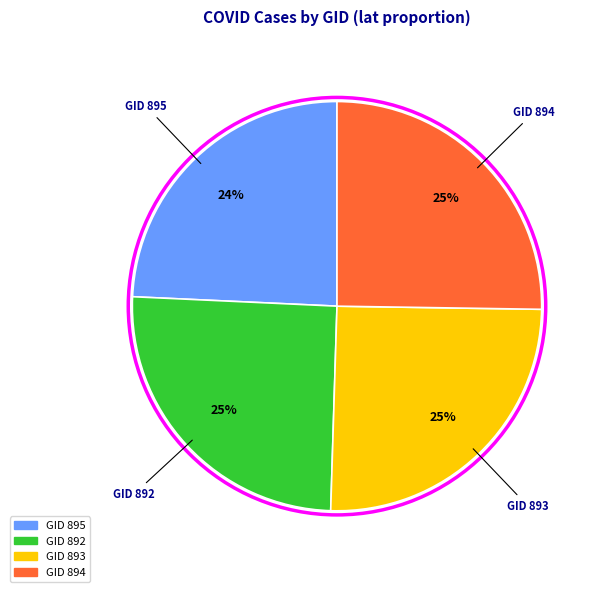

To the nearest percent, what is the average slice percentage?

25%